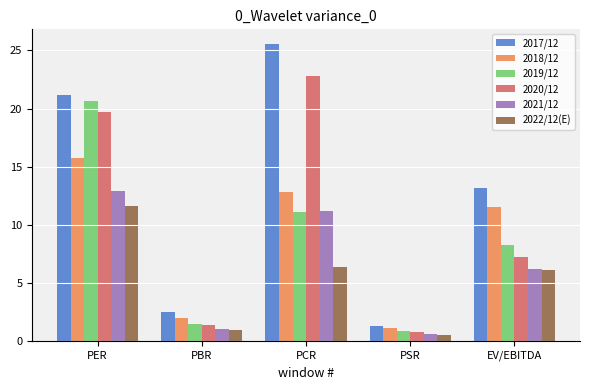

Rank the categories by 2017/12 value from highest to lowest.

PCR, PER, EV/EBITDA, PBR, PSR